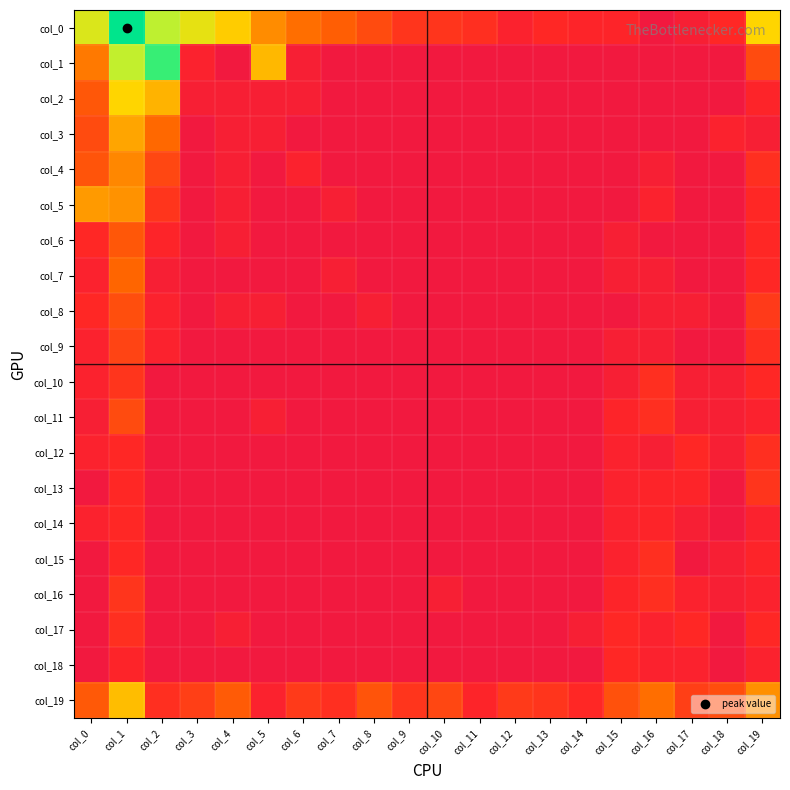

Between col_12 and col_19, which series saw the biggest shift?

col_0